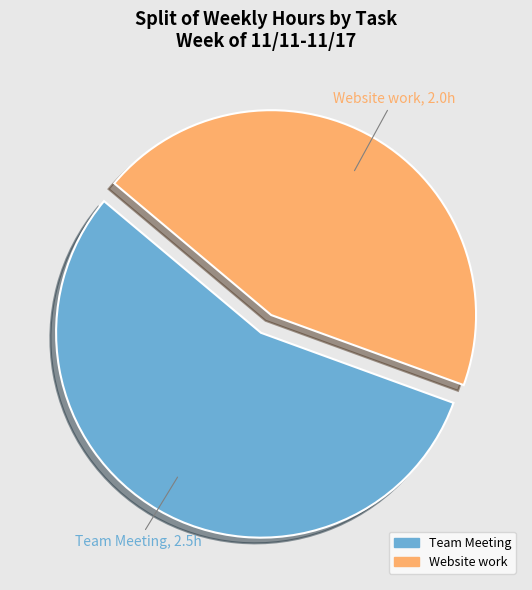

What percentage is NOT represented by Team Meeting?

44.4%